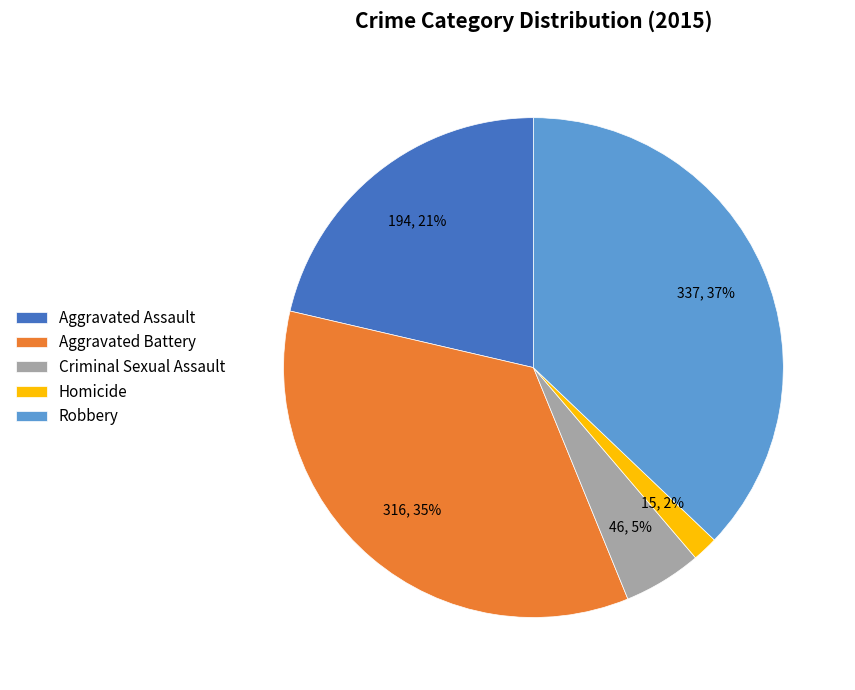

Is the sum of Robbery and Aggravated Assault greater than half?

Yes